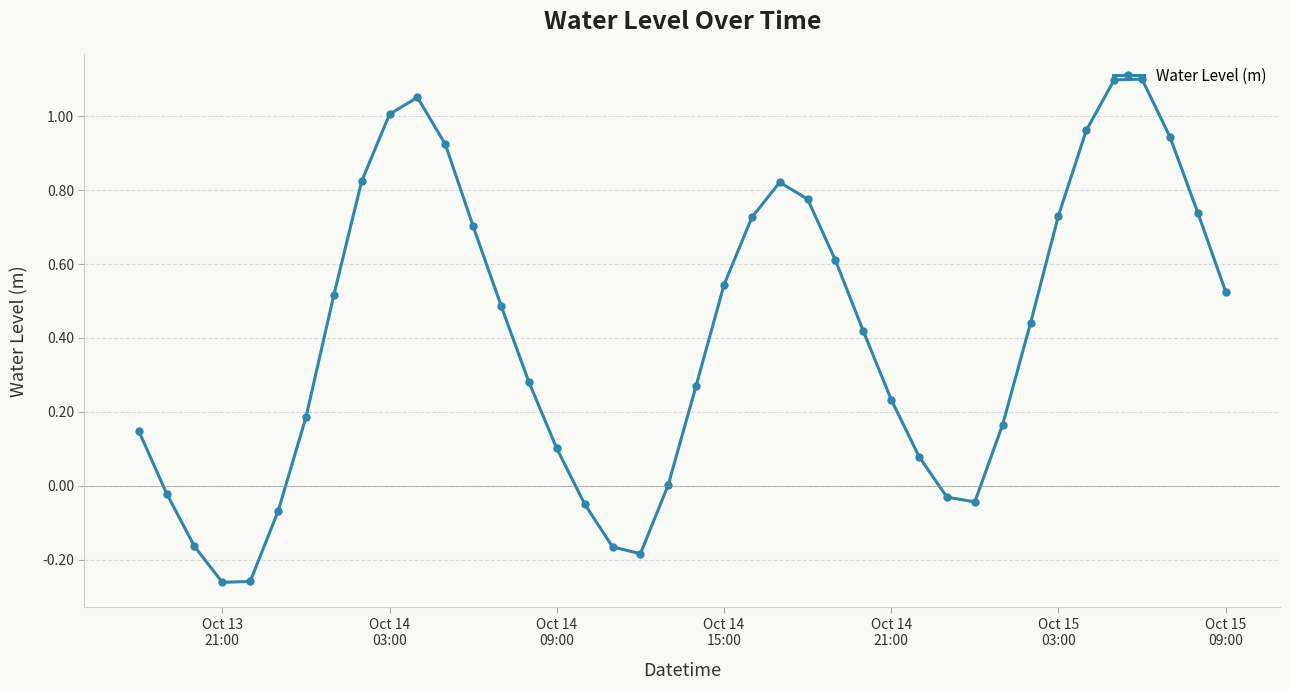

How many categories are shown in the chart?

40